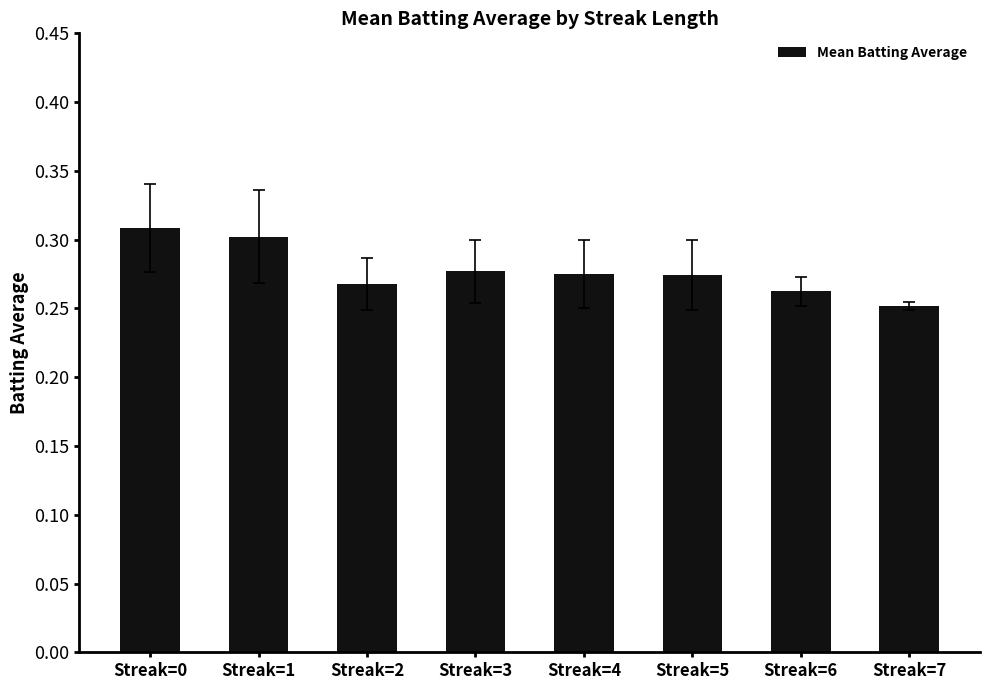

Is it true that the value at Streak=3 is 0.5?

False